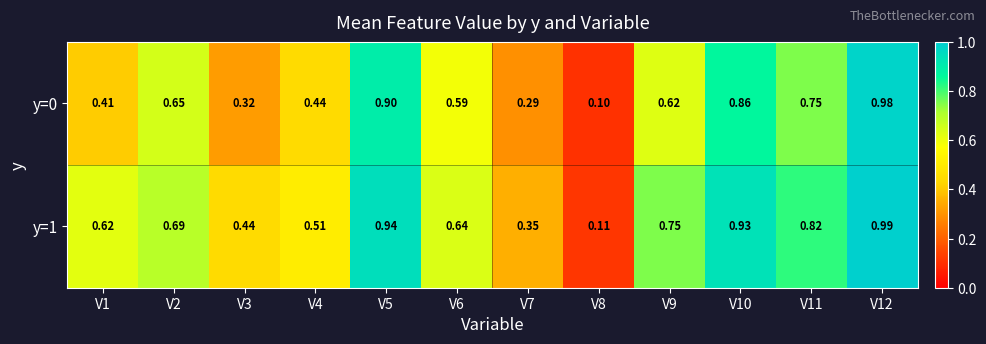

Is the value of y=0 at V1 greater than the value of y=1 at V4?

No